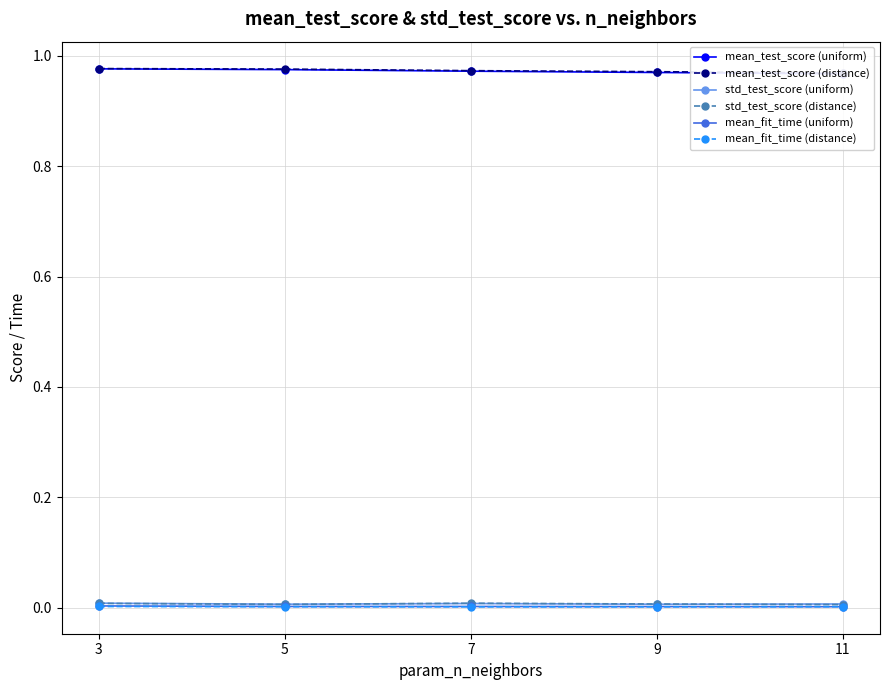

Does the chart display data point markers on the line(s)?

Yes